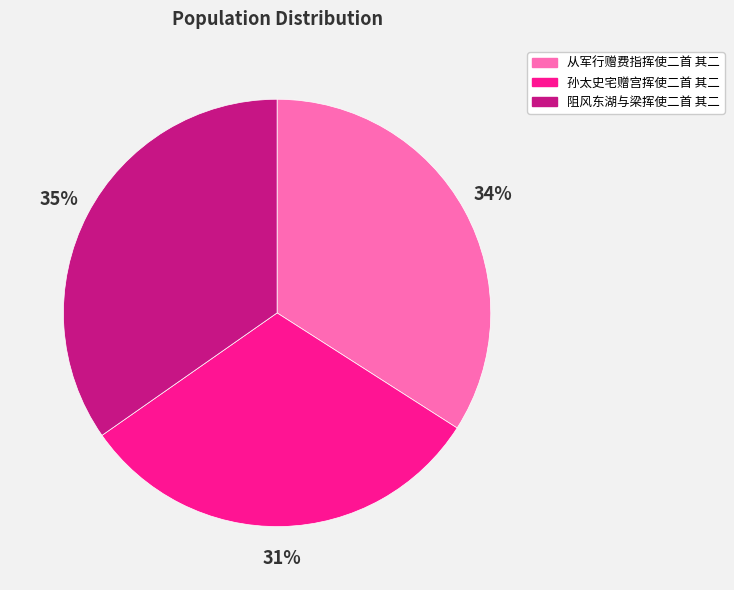

What percentage is the 阻风东湖与梁挥使二首 其二 slice, to the nearest percent?

35%